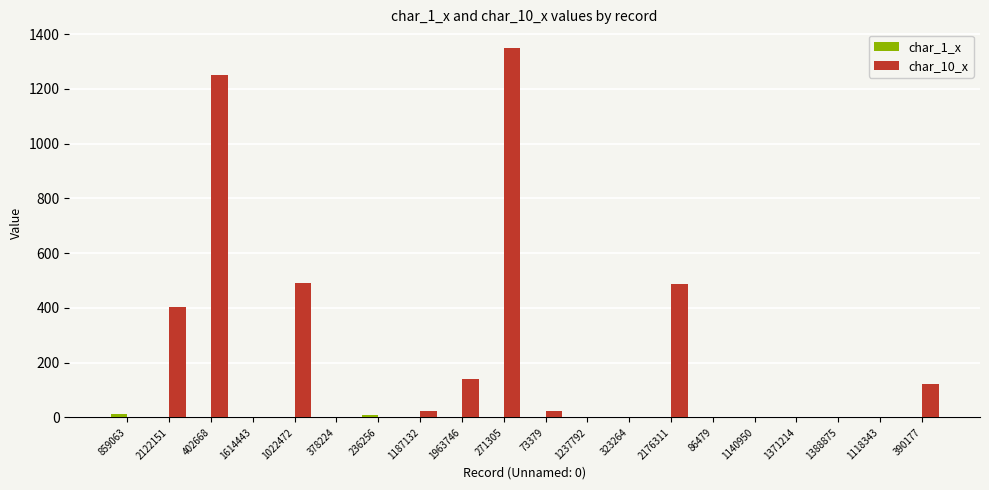

True or false: char_10_x has a value of 1 at 1140950.

True